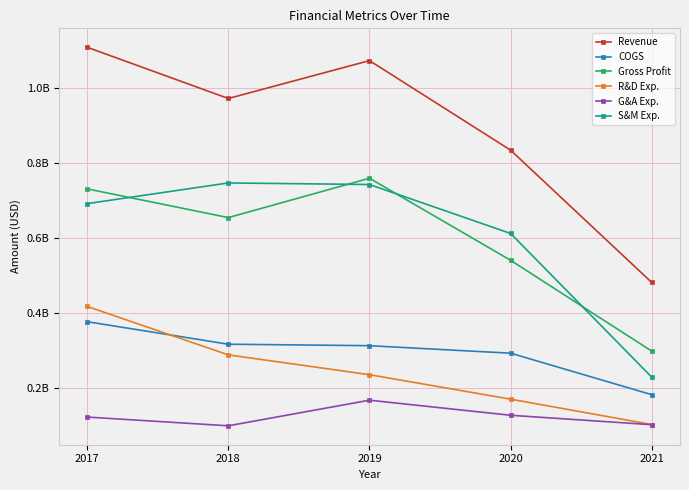

Is the value of R&D Exp. at 2021 greater than the value of S&M Exp. at 2018?

No